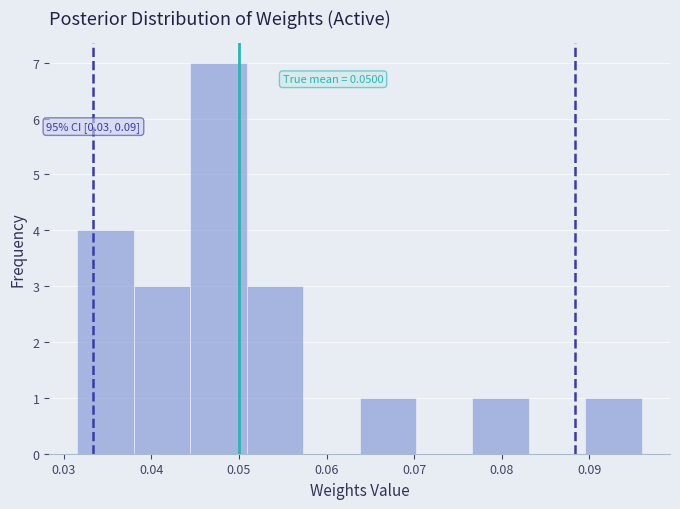

Which range on the x-axis has the tallest bar?

0.044 to 0.051